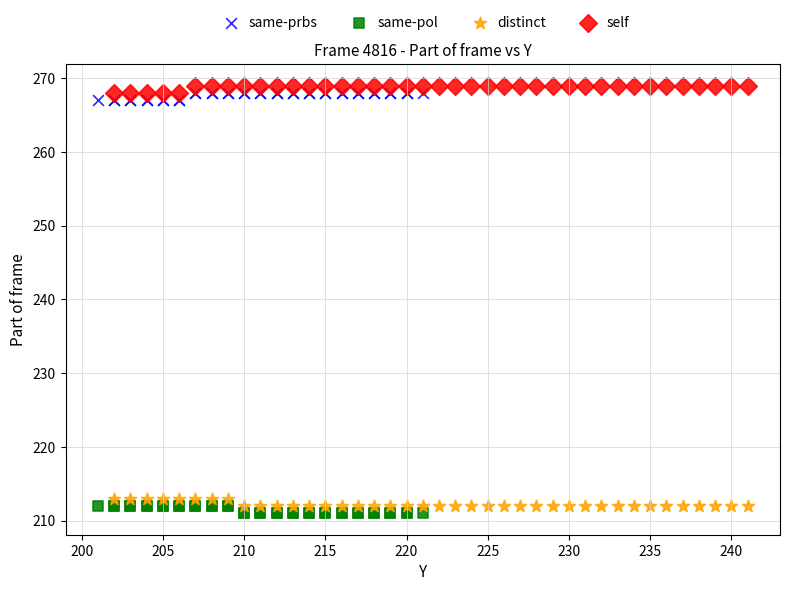

Which series reaches the minimum Y coordinate?

same-pol